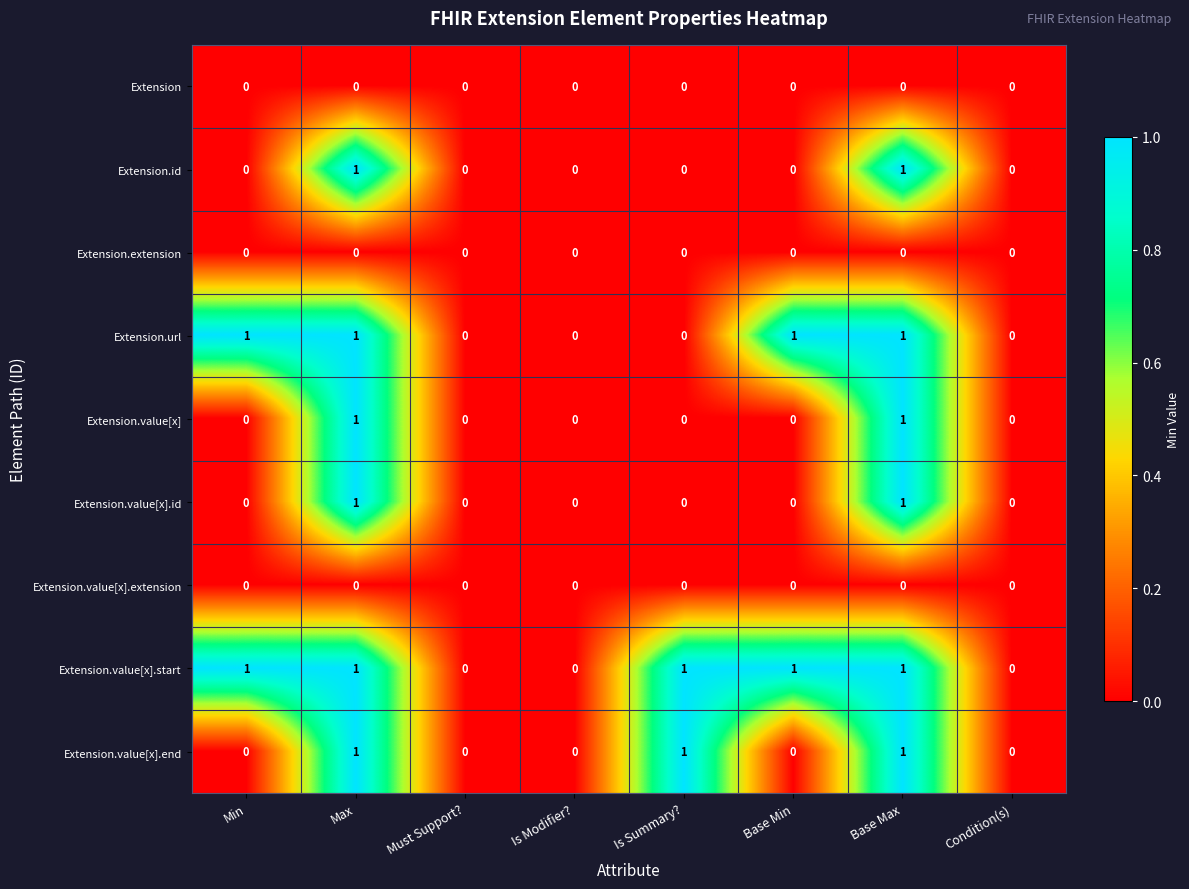

What is the total value across all series at Base Max?

6